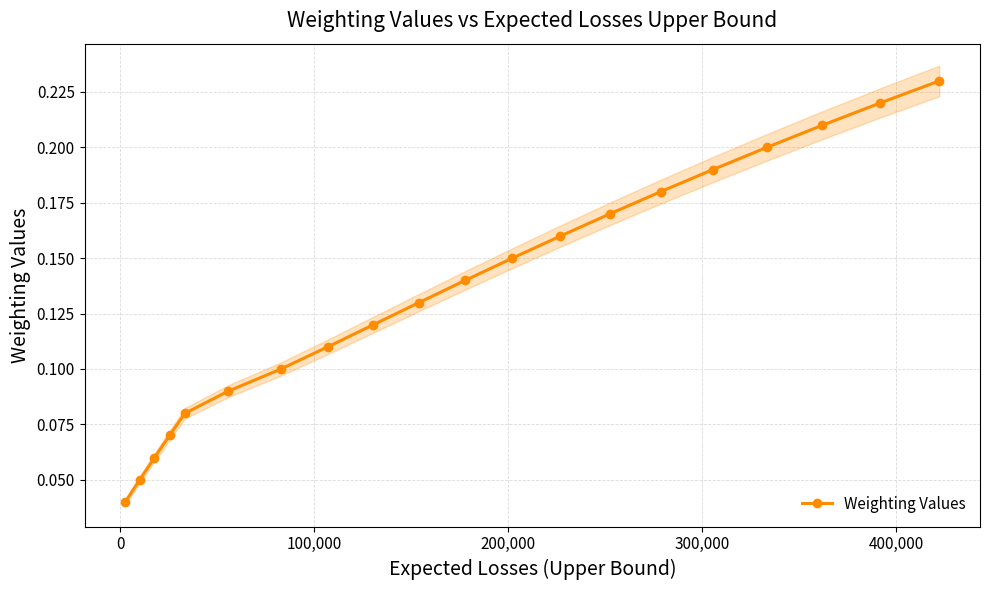

What is the sum of all values?

2.7